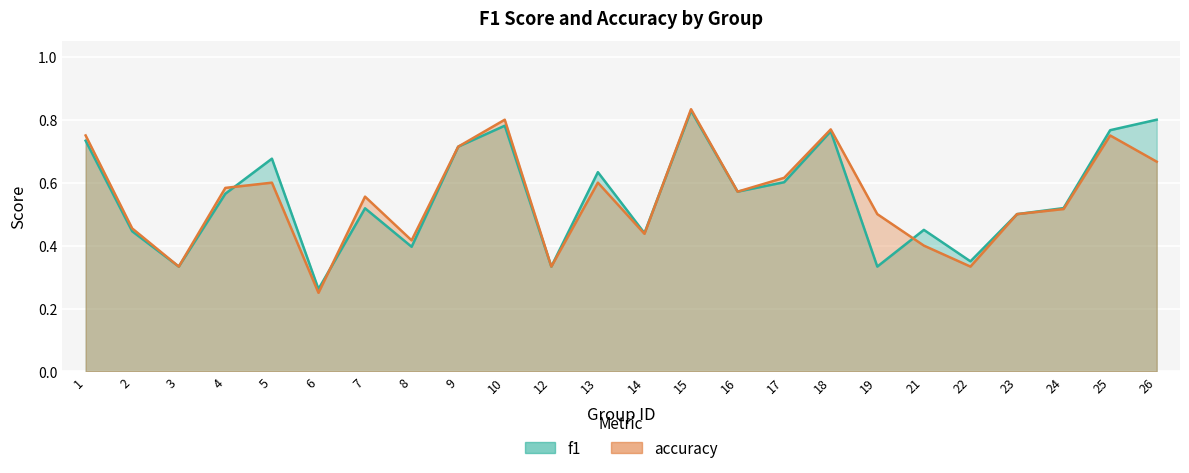

How many interior local valleys does the accuracy series have?

7